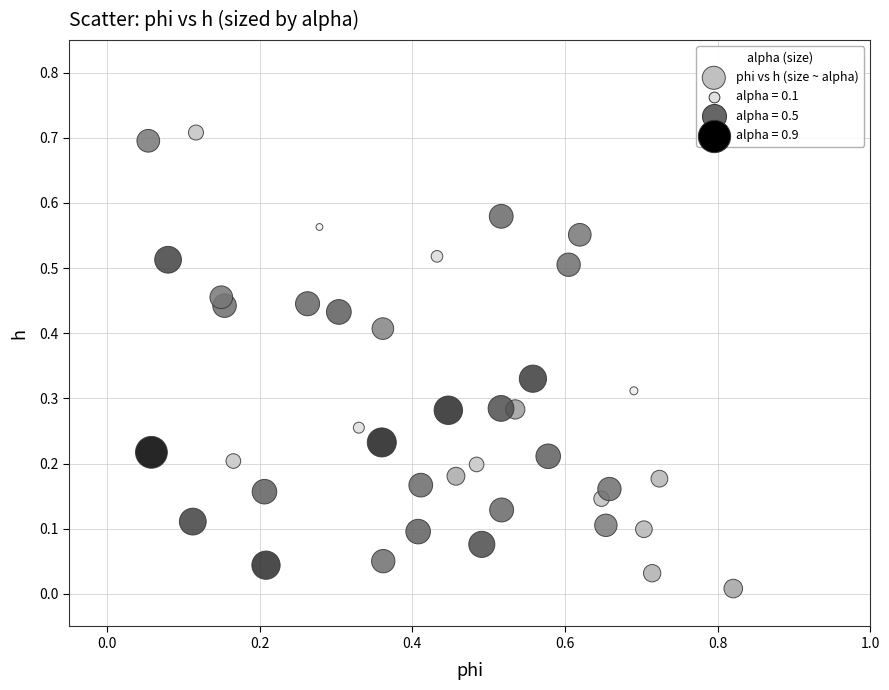

What is the range of Y values (max minus min)?

0.7